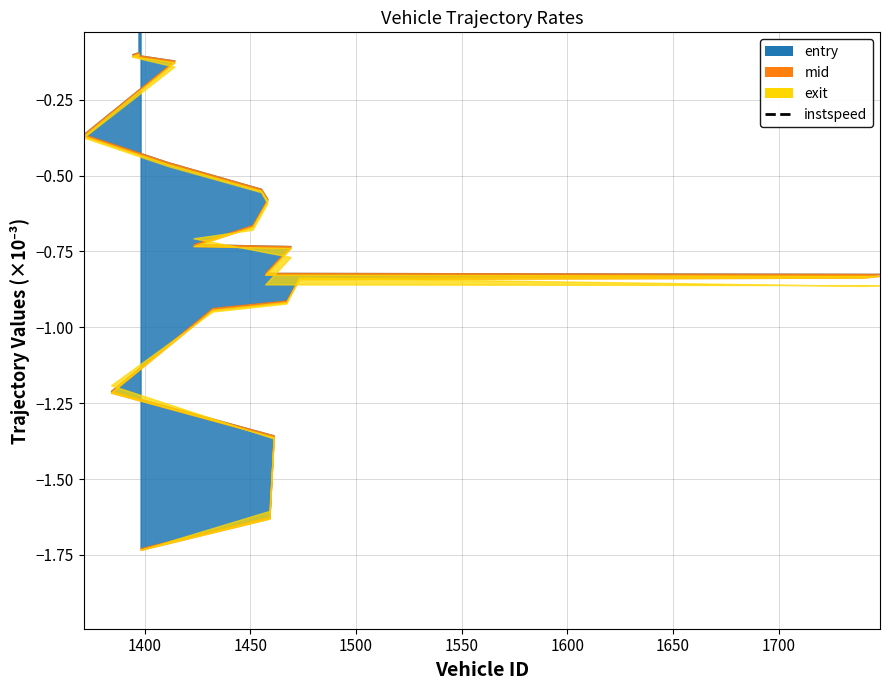

Which category has the highest value across all series?

1400